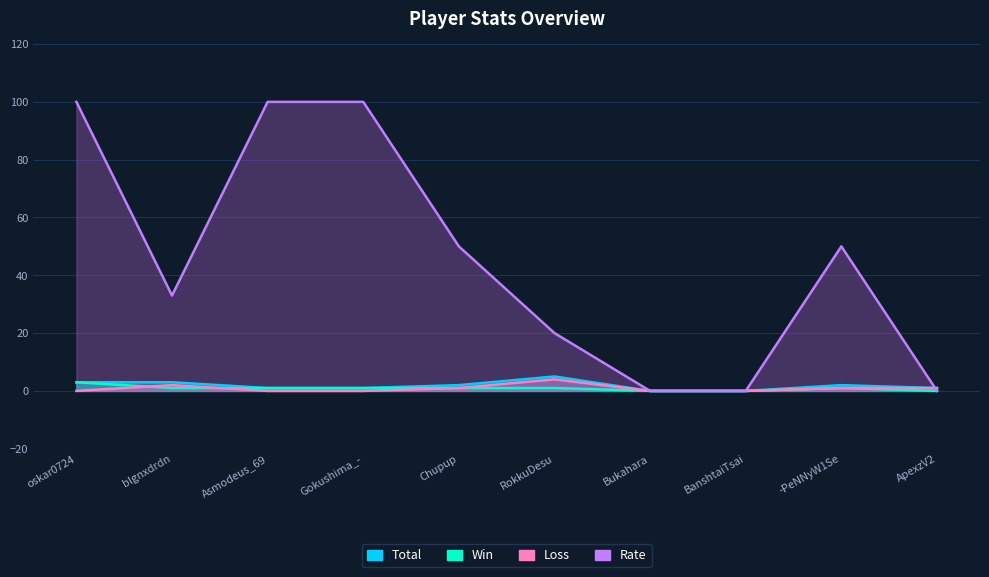

True or false: Loss and Total cross at least once.

False